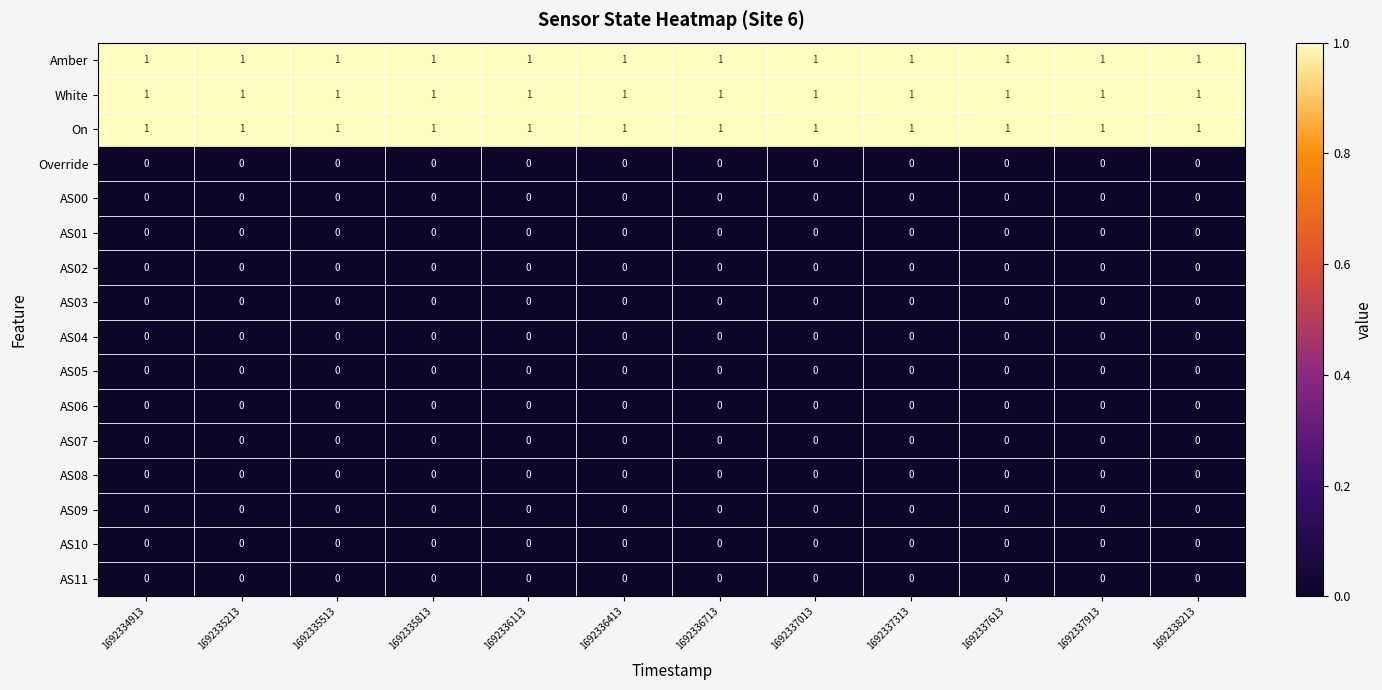

What is the total value across all series at 1692335813?

3